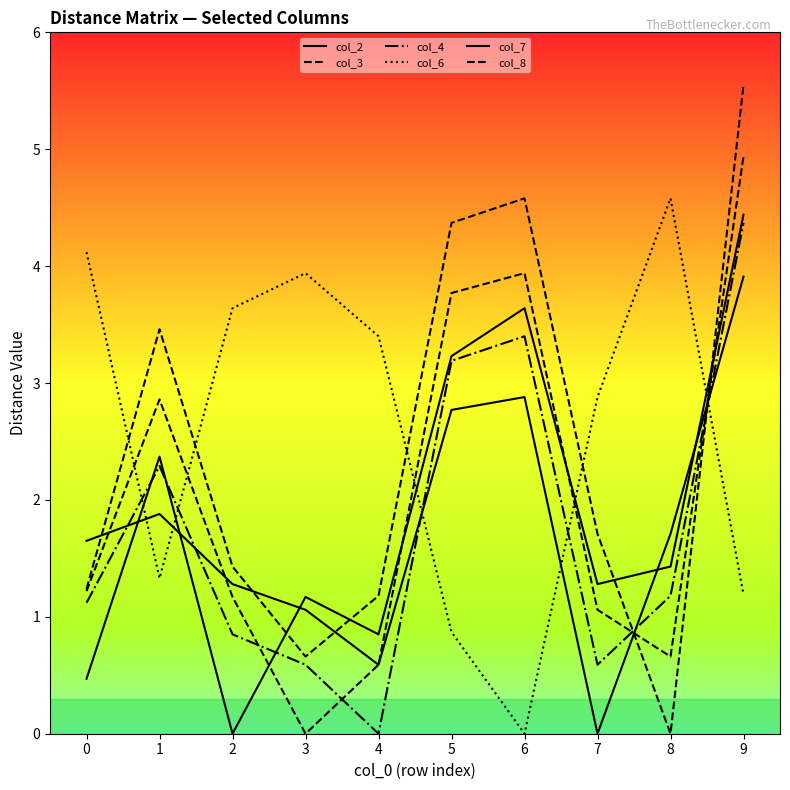

Which series ends up on top after the final intersection of col_3 and col_8?

col_8